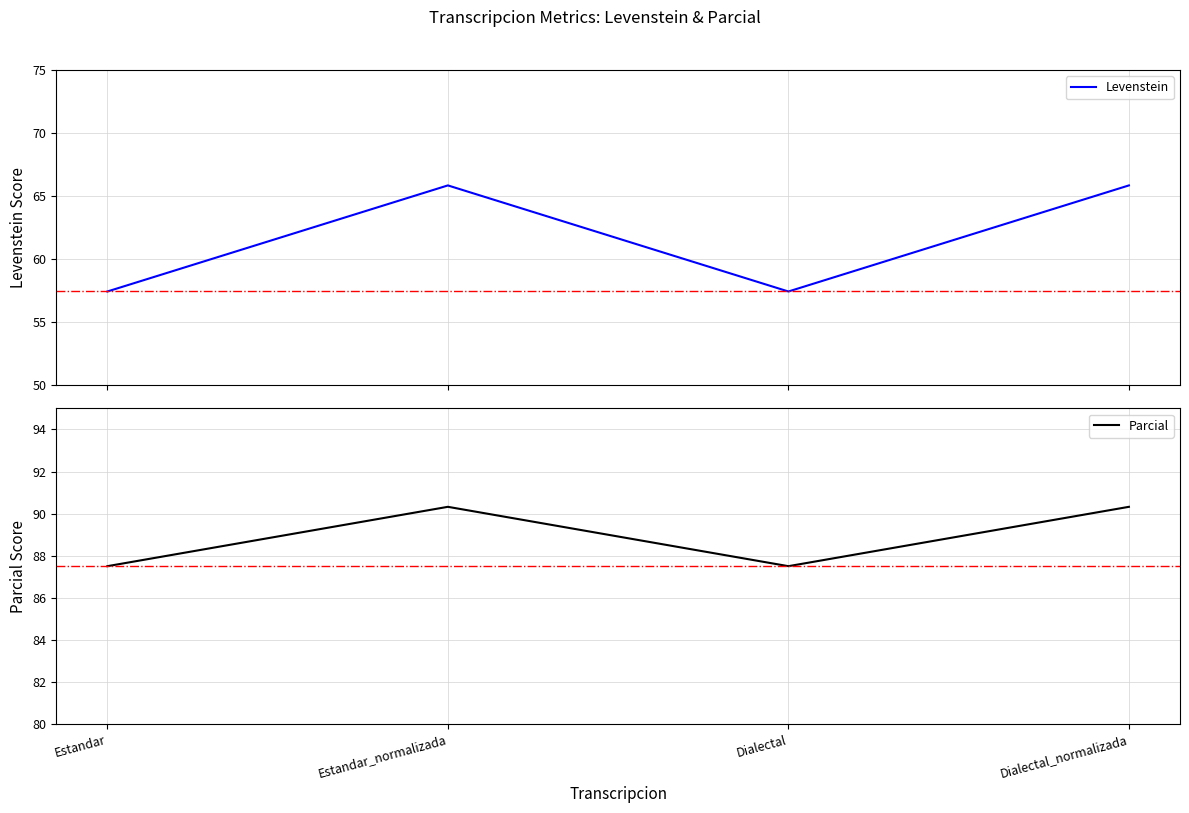

What is the label of the 2nd point from the left?

Estandar_normalizada